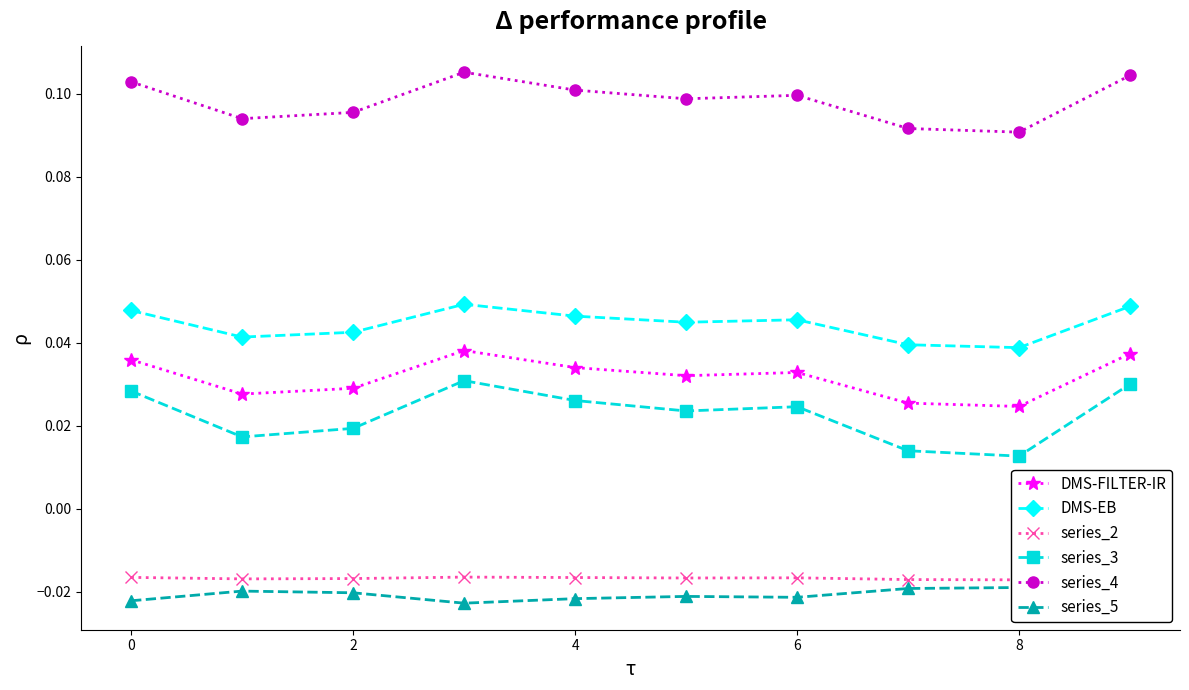

True or false: series_4 has a value of 0.1 at 4.

True